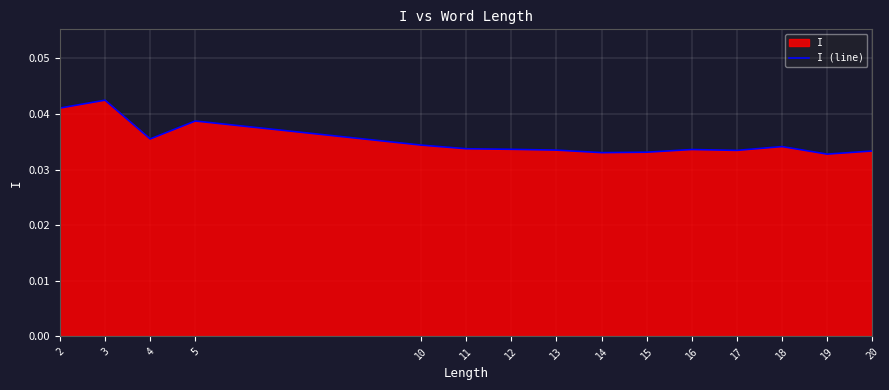

At which category does the data reach its first local peak?

3